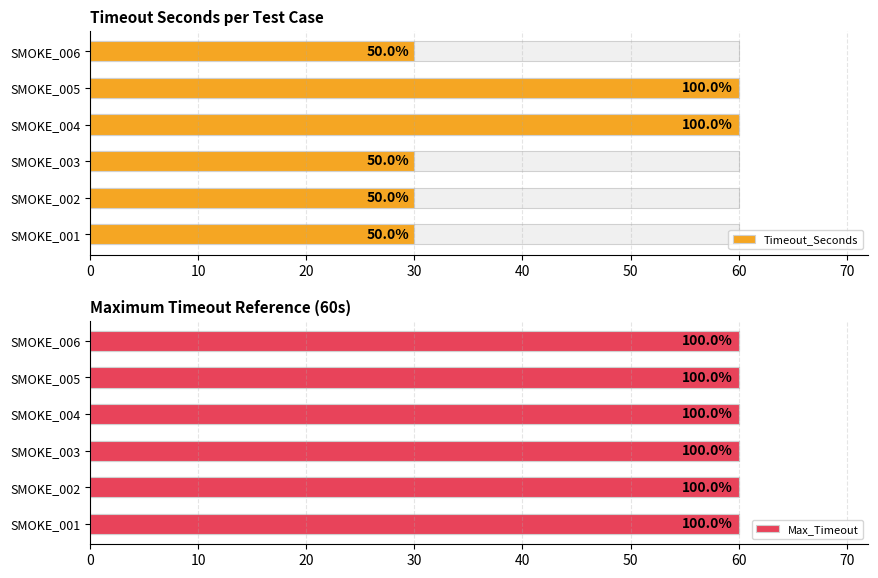

The value of Max_Timeout at 40 is 0.4. True or false?

False